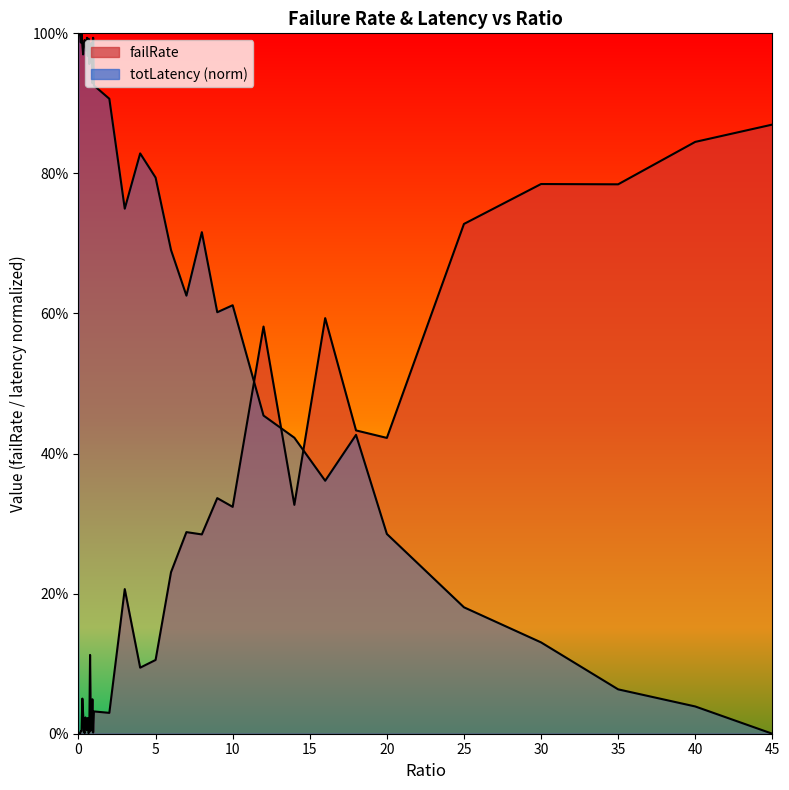

True or false: totLatency_scaled has more than 1 interior local peaks.

True